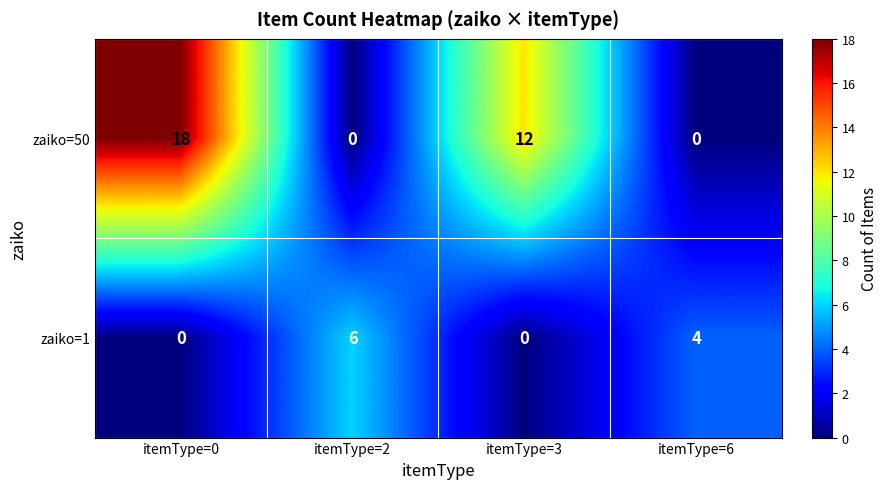

What is the total value across all series at itemType=2?

6